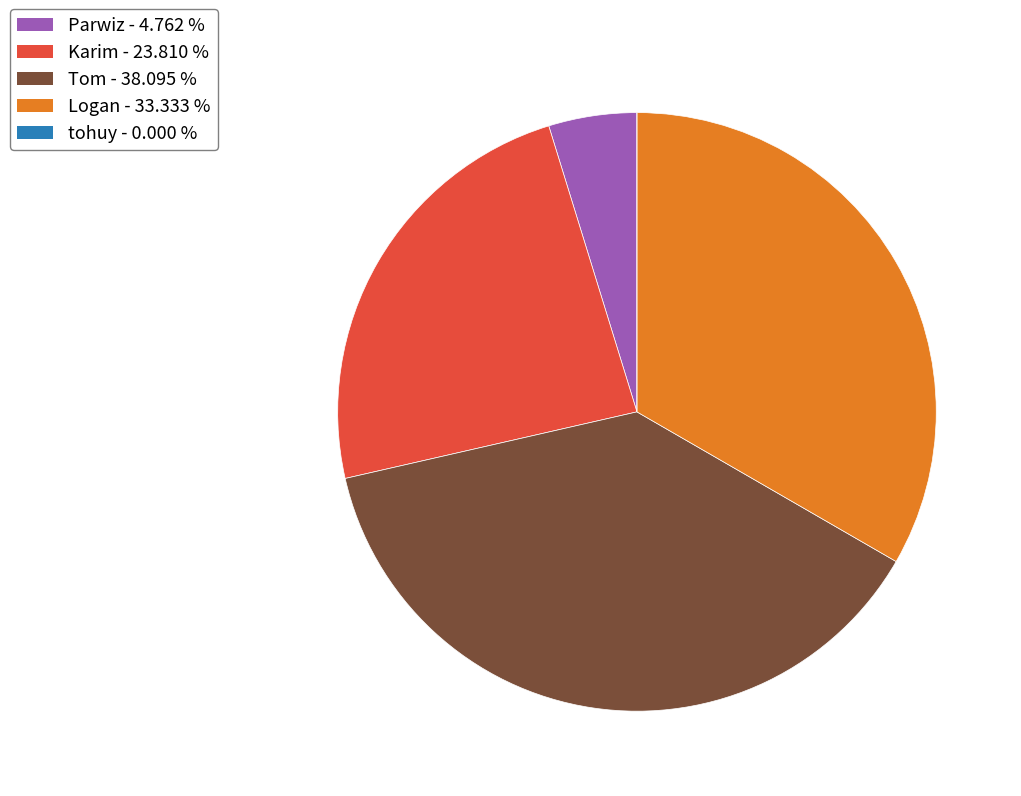

What is the ratio of the value at Logan to the value at Karim?

1.4